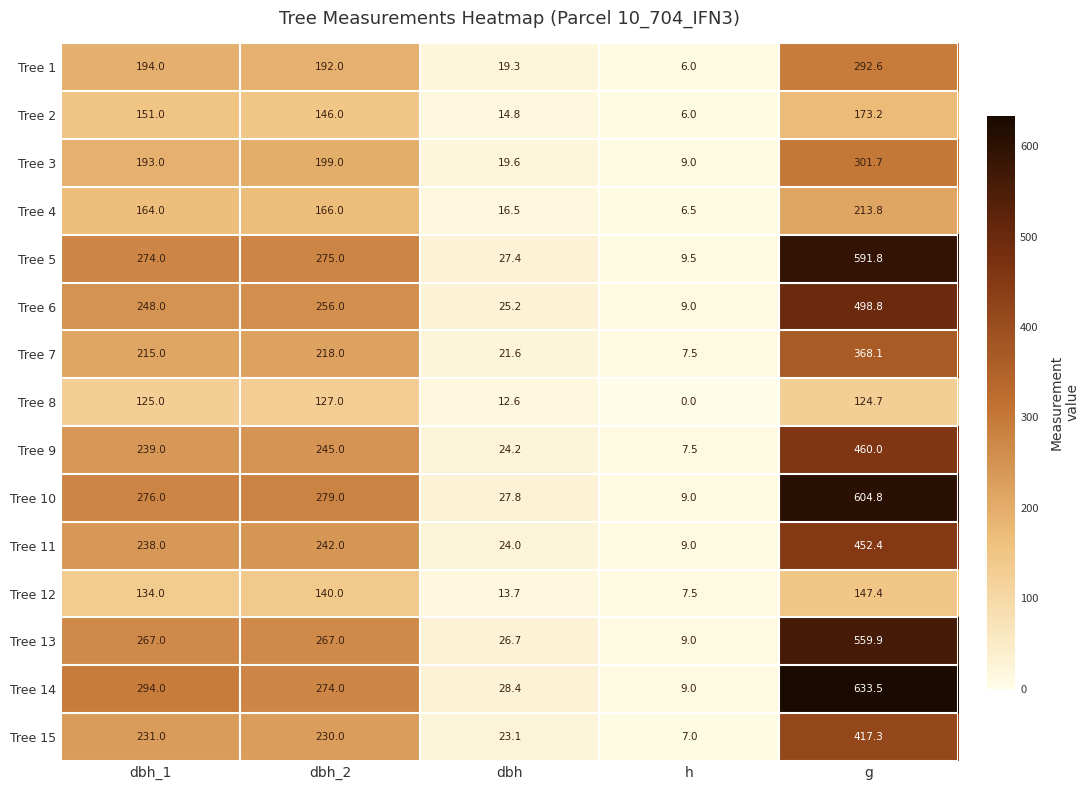

At g, list the series in order from largest to smallest.

Tree 14, Tree 10, Tree 5, Tree 13, Tree 6, Tree 9, Tree 11, Tree 15, Tree 7, Tree 3, Tree 1, Tree 4, Tree 2, Tree 12, Tree 8